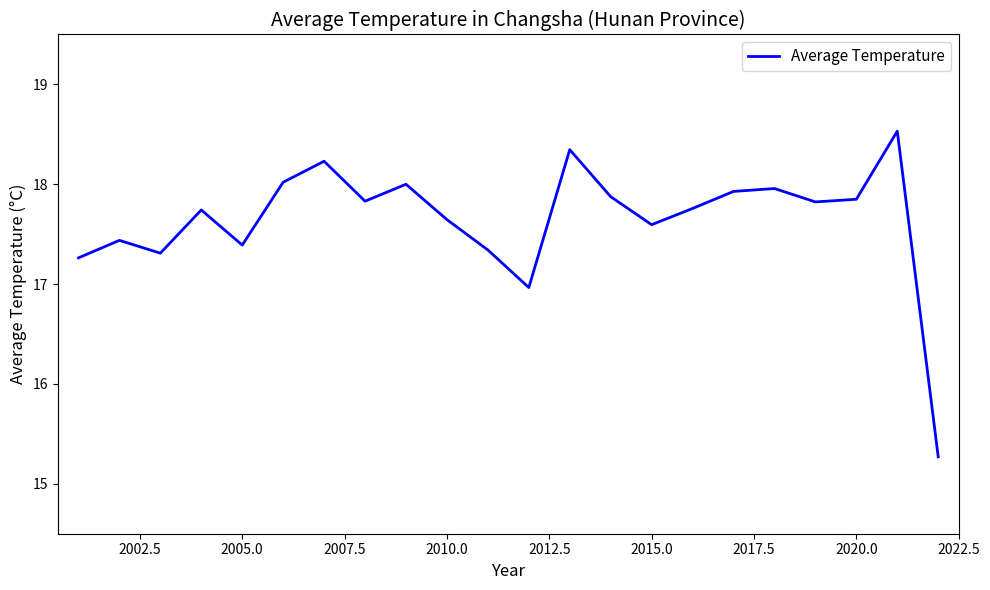

How many values exceed 17?

20